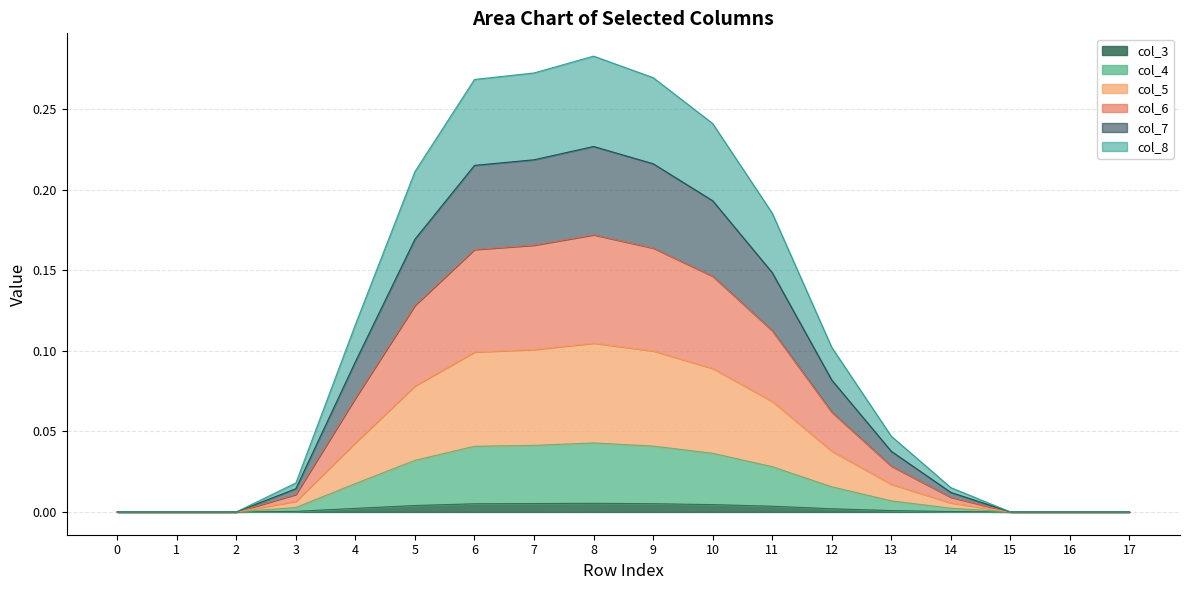

True or false: col_3 and col_7 intersect in this chart.

False